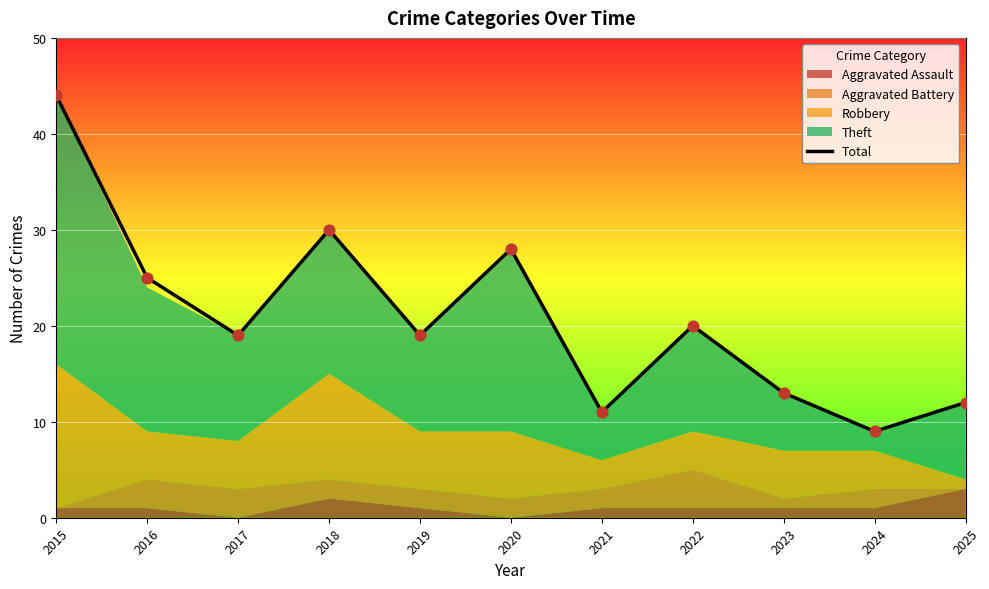

Approximately how many times larger is the value at 2017 compared to 2020?

0.7